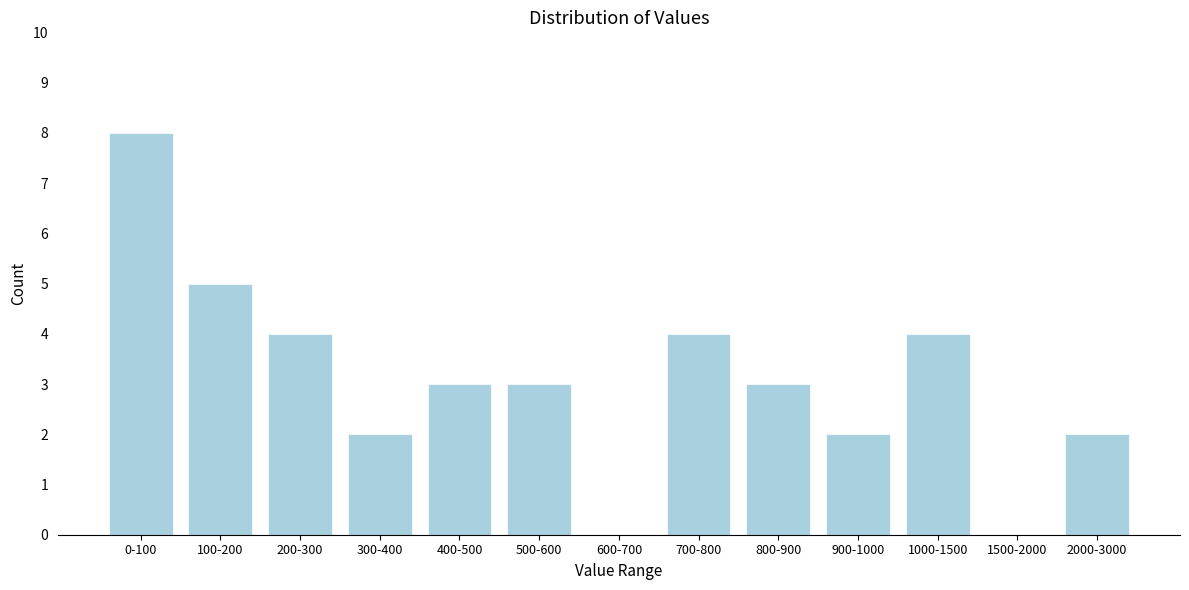

Reading left to right, what are all the values shown in this chart?

0-100=8	100-200=5	200-300=4	300-400=2	400-500=3	500-600=3	600-700=0	700-800=4	800-900=3	900-1000=2	1000-1500=4	1500-2000=0	2000-3000=2